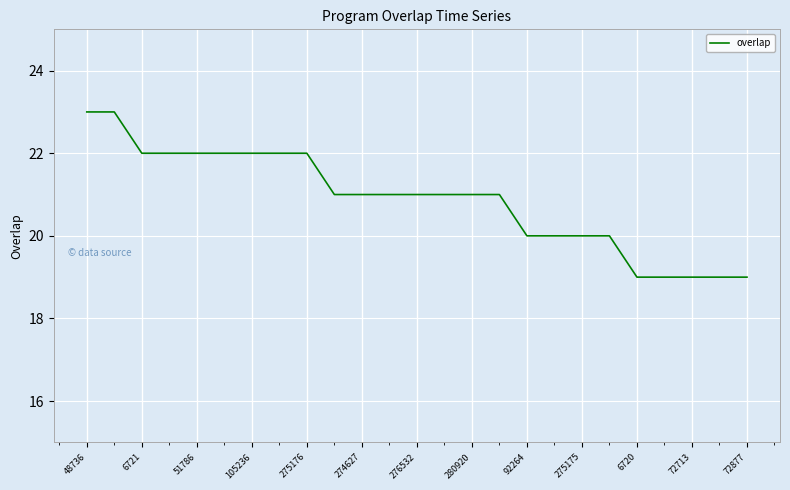

What is the smallest value displayed?

19